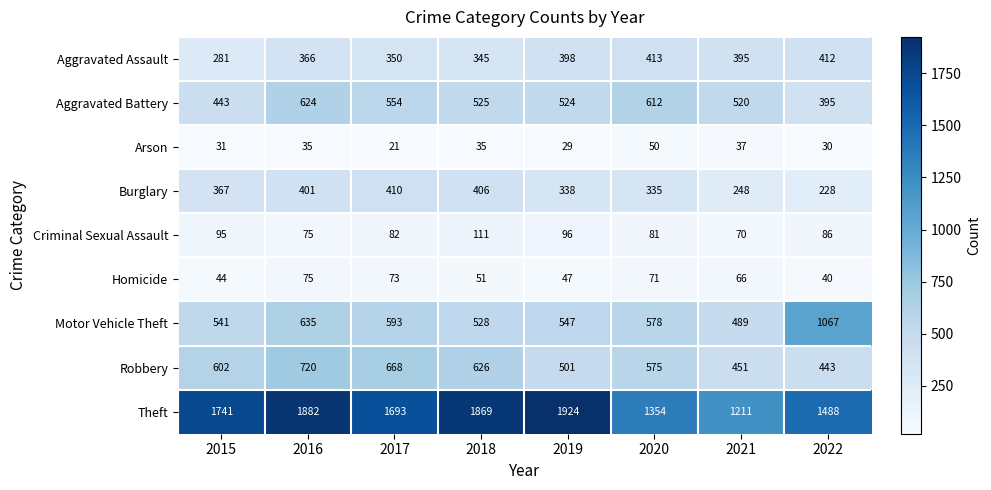

What is the total value across all series at 2022?

4189